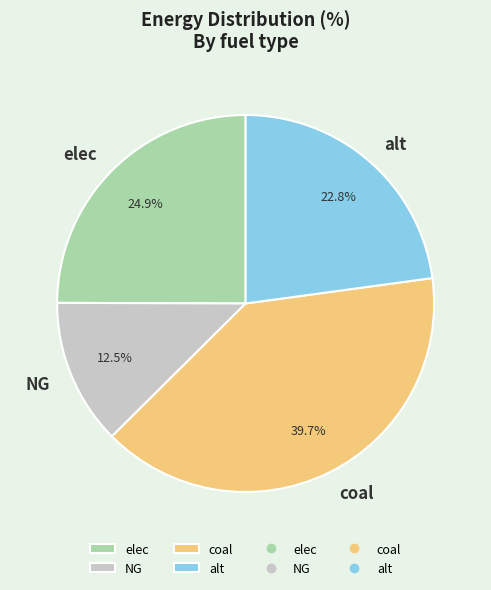

What portion of the pie excludes NG?

87.5%